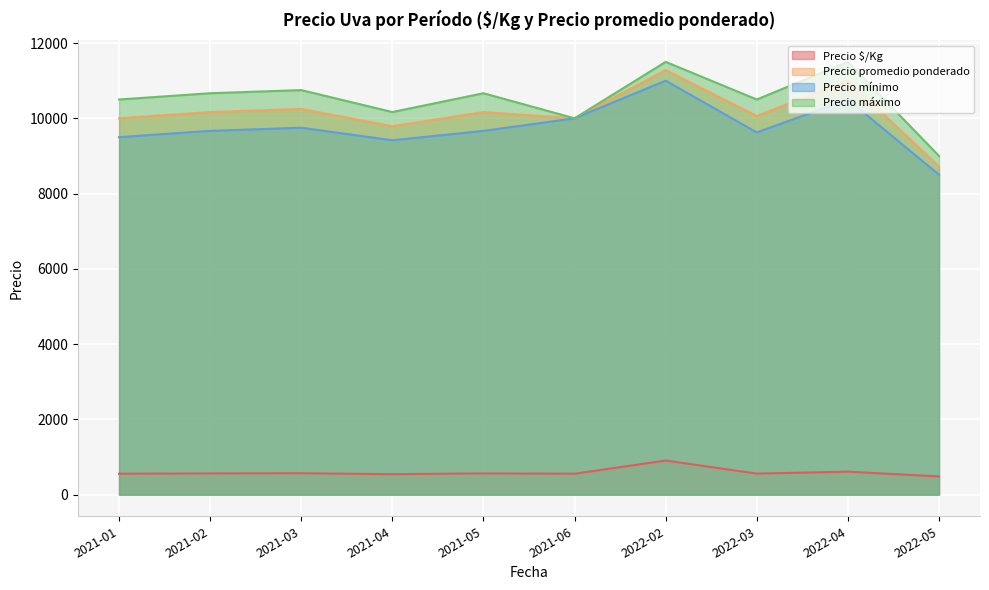

At which category is the sum across all series the highest?

2022-02